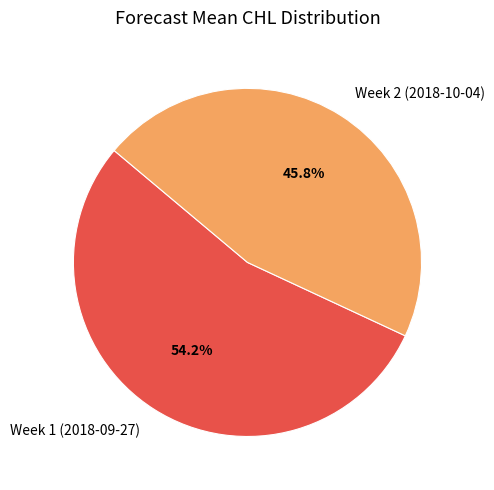

Which slice is the largest?

Week 1 (2018-09-27)